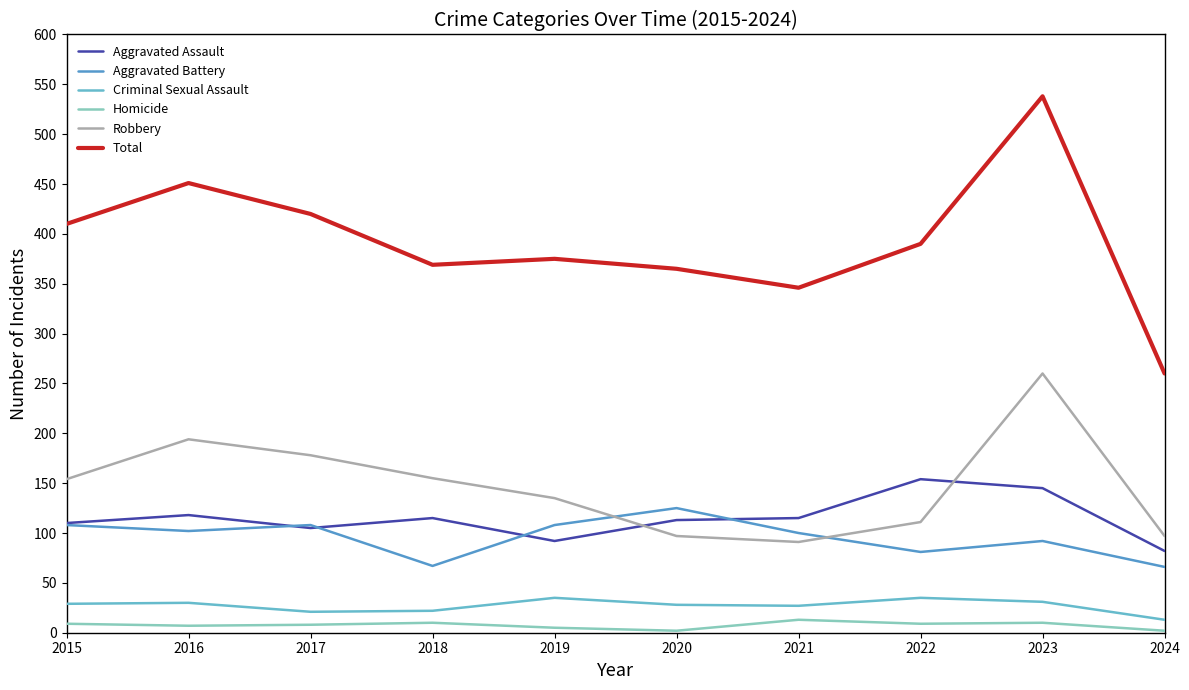

Does the chart display data point markers on the line(s)?

No